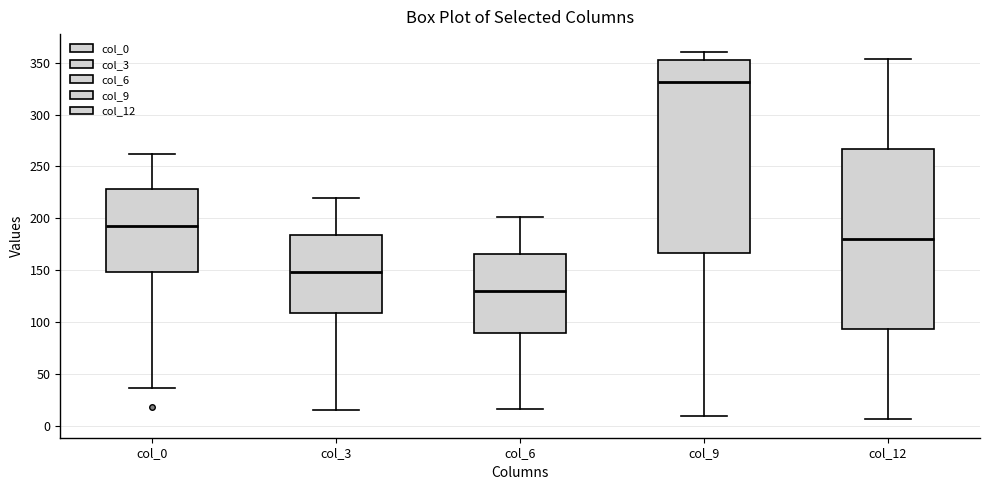

Where is the lower edge of the box for col_9 on the y-axis? The values are not printed on the chart, so give them approximately, as read against the axis.

165